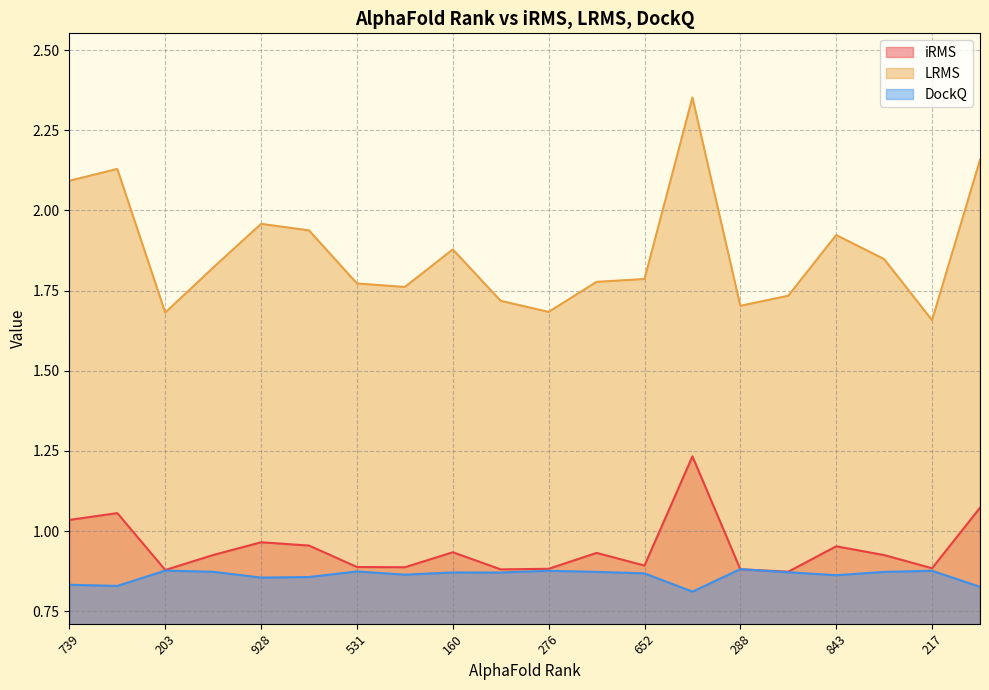

What is the sum of all DockQ values?

17.2